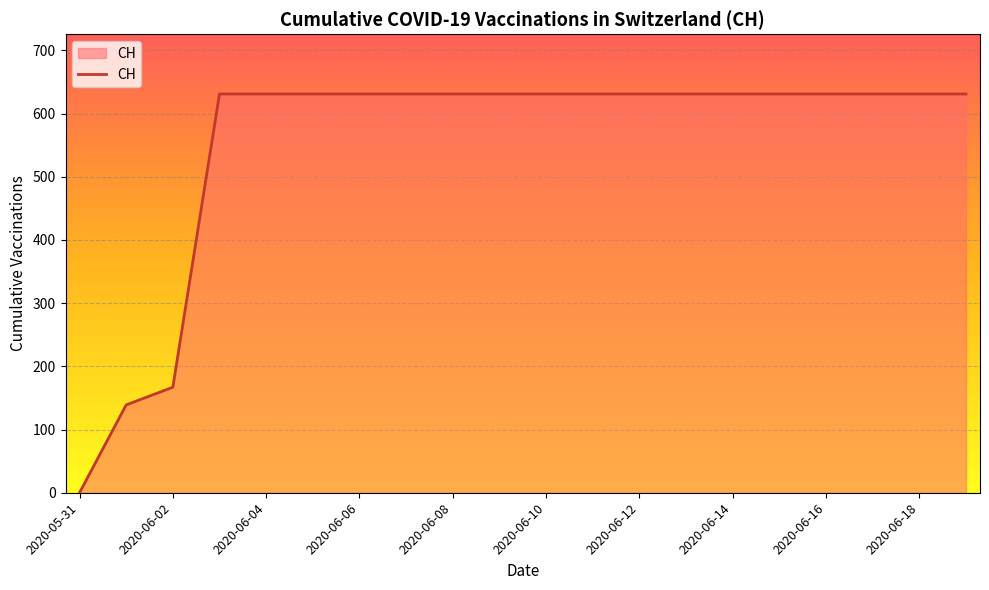

What is the greatest value displayed?

631